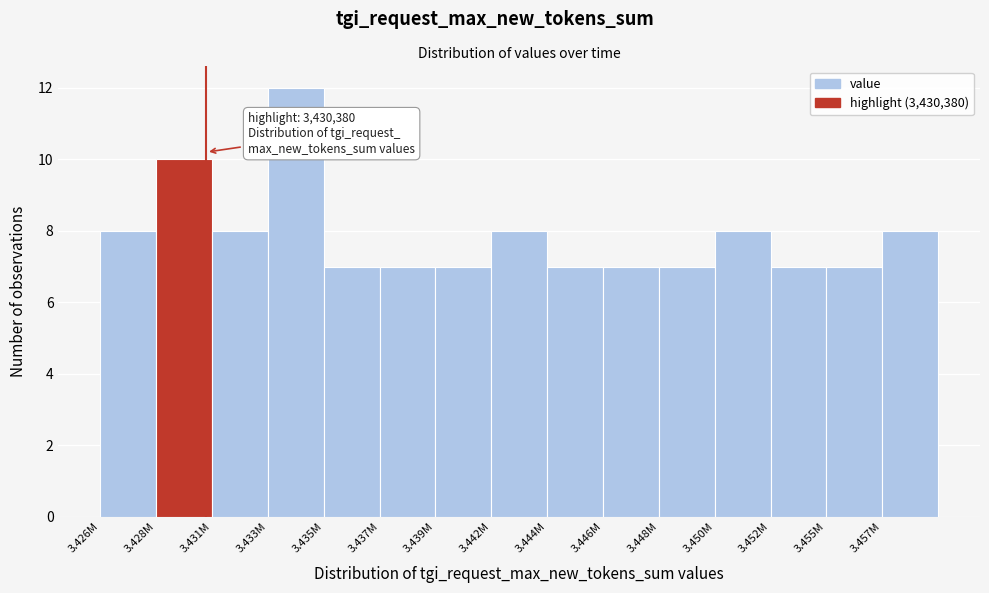

Reading left to right, extract all data points from this chart.

8	10	8	12	7	7	7	8	7	7	7	8	7	7	8